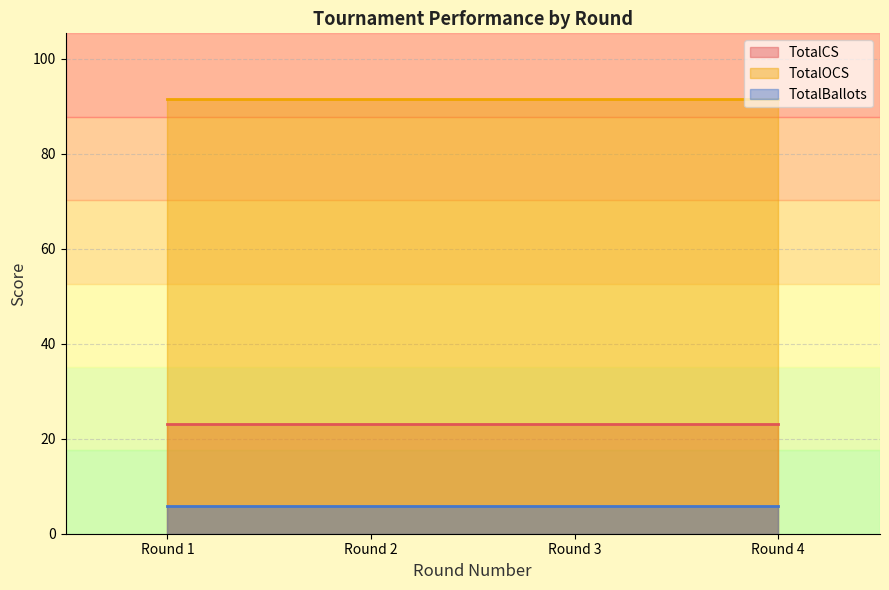

What are all the series names shown in the legend?

TotalCS, TotalOCS, TotalBallots